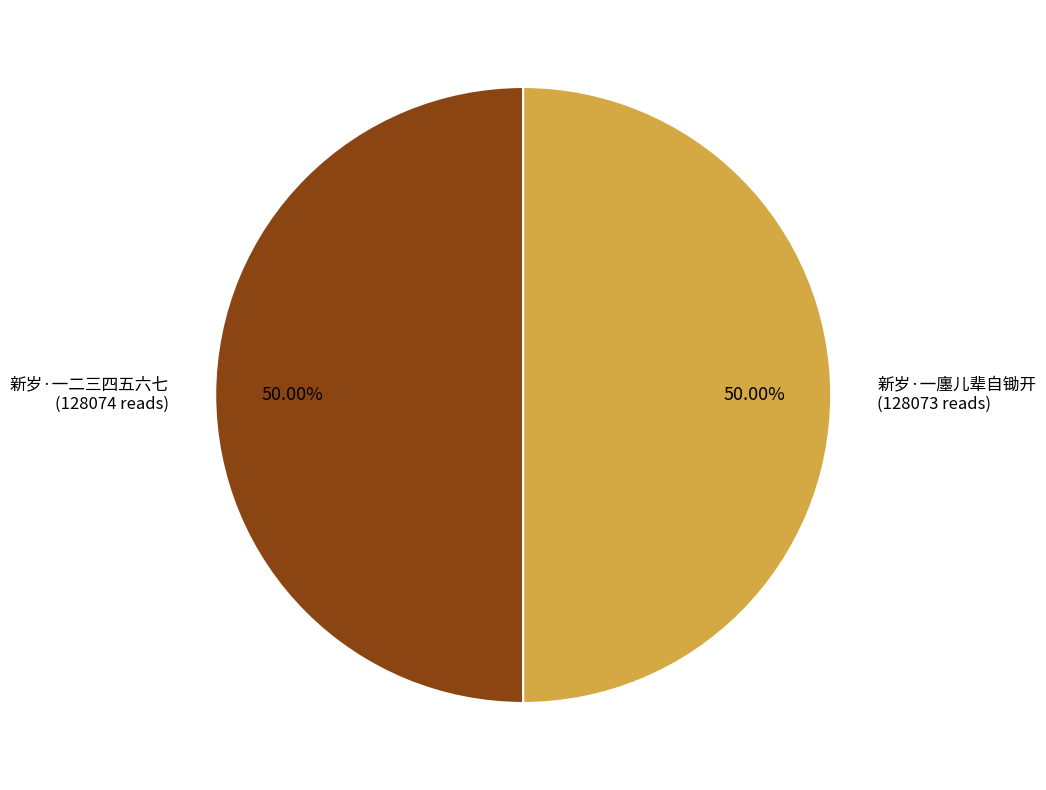

To the nearest percent, what is the average slice percentage?

50%